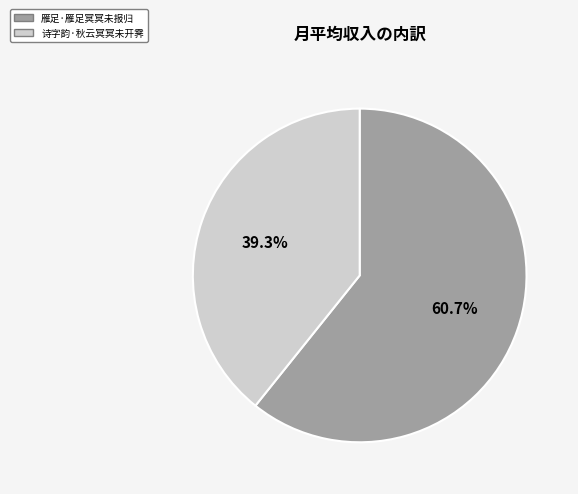

The 诗字韵·秋云冥冥未开霁 slice represents 46% of the pie. True or false?

False